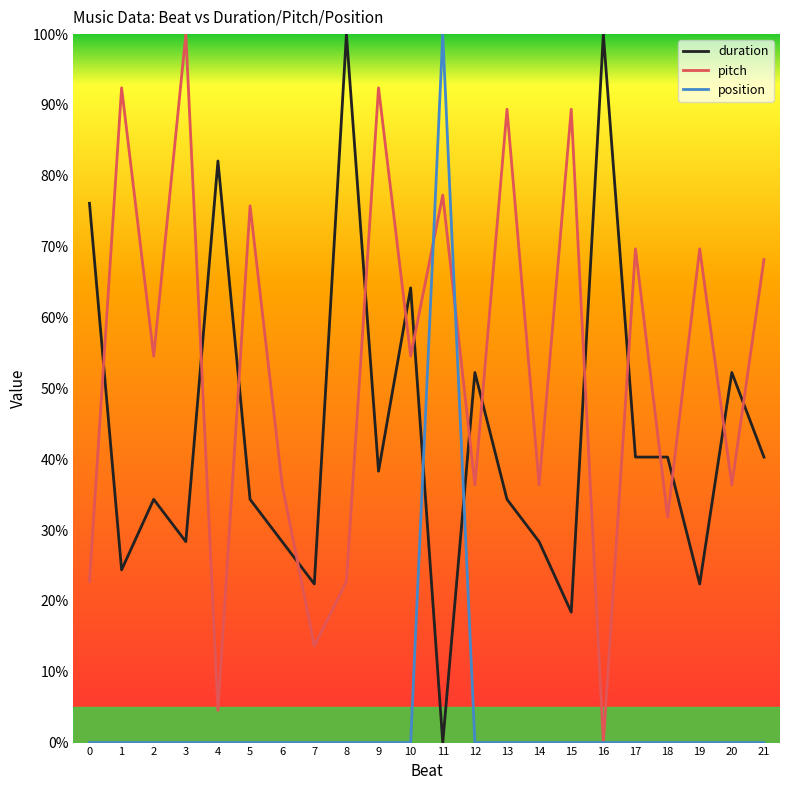

Which category has the highest value in the position series?

11